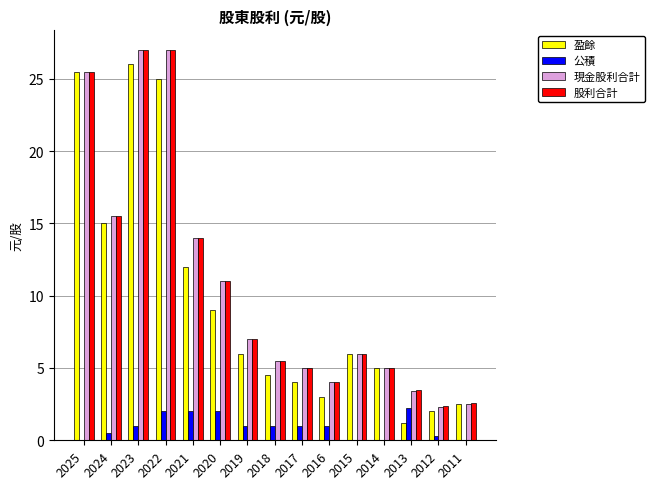

What is the spread (max minus min) of values at 2014?

5.0